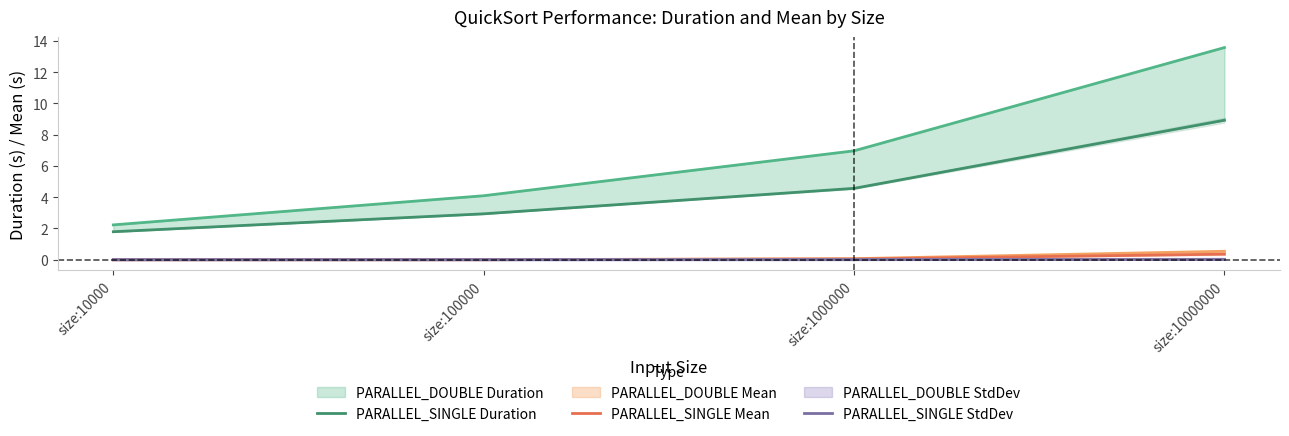

True or false: PARALLEL_SINGLE Duration and PARALLEL_SINGLE Mean intersect in this chart.

False